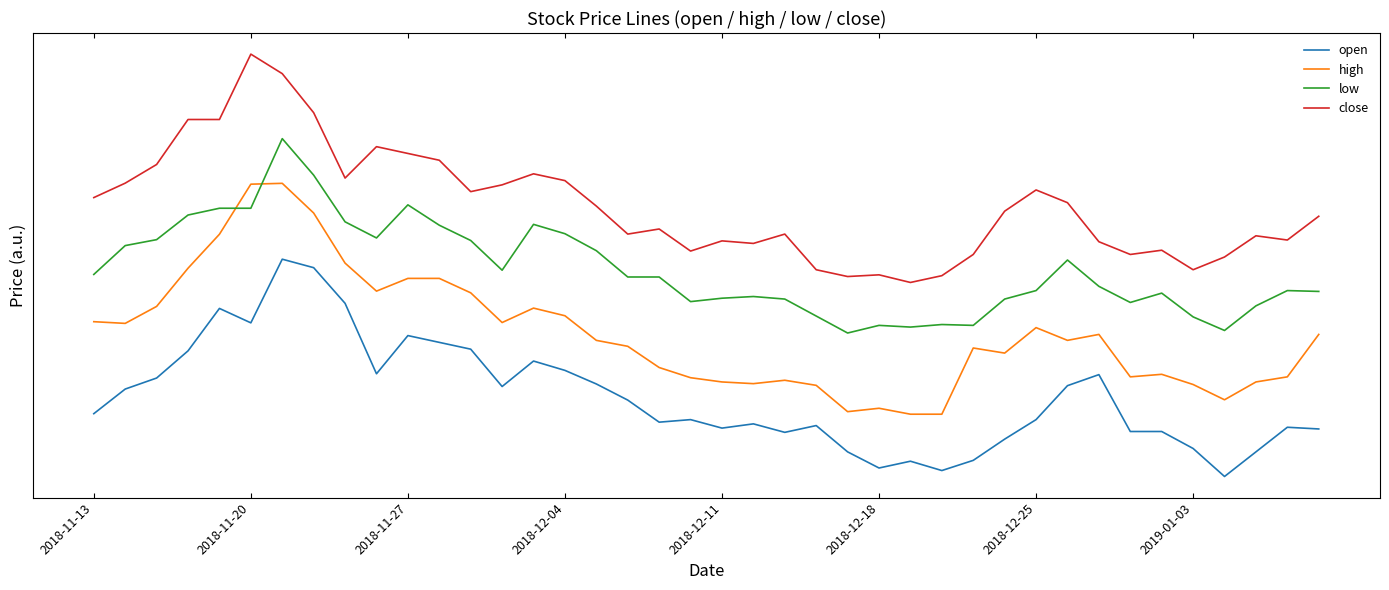

What are all the series names shown in the legend?

open, high, low, close